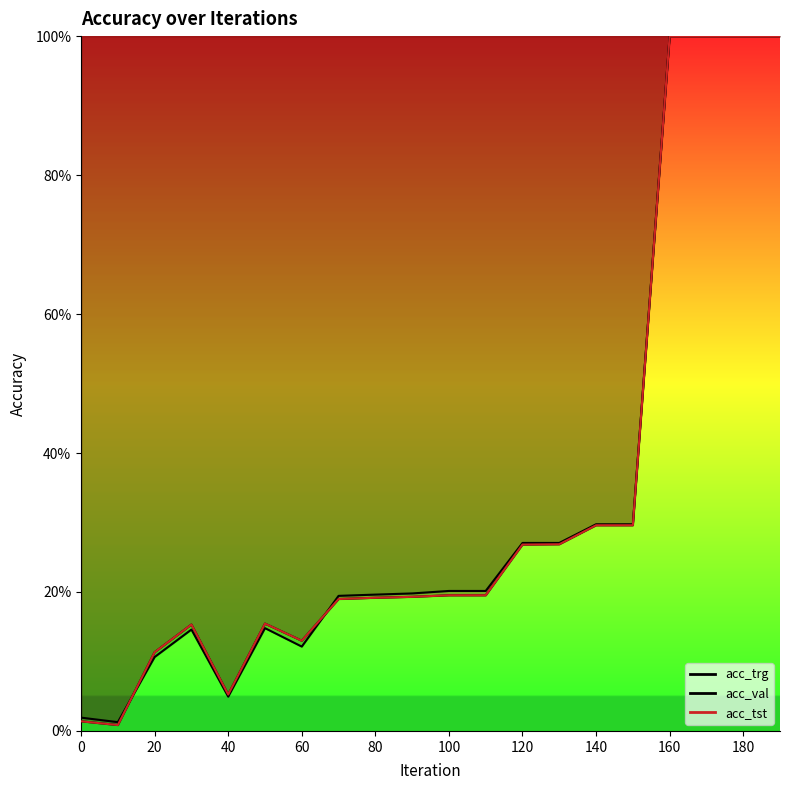

Between 0 and 190, which series saw the biggest shift?

acc_val